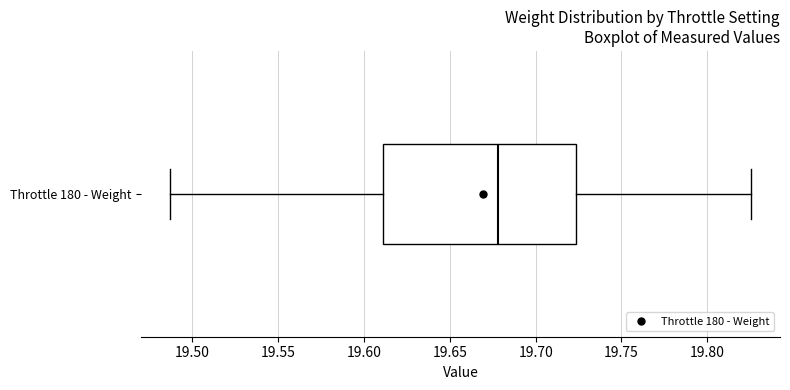

Where does the left whisker of the box for Throttle 180 - Weight end on the x-axis? The values are not printed on the chart, so give them approximately, as read against the axis.

19.485